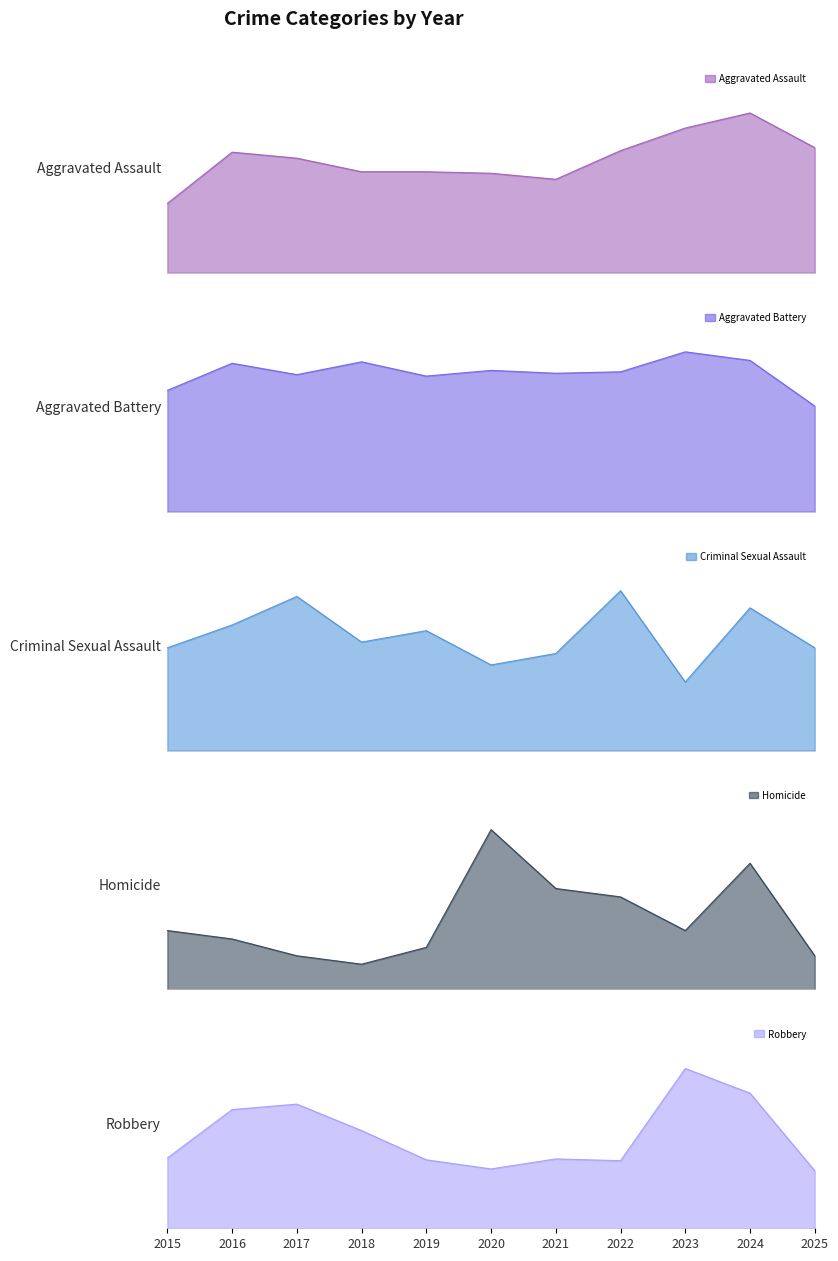

What is the smallest value displayed?

3